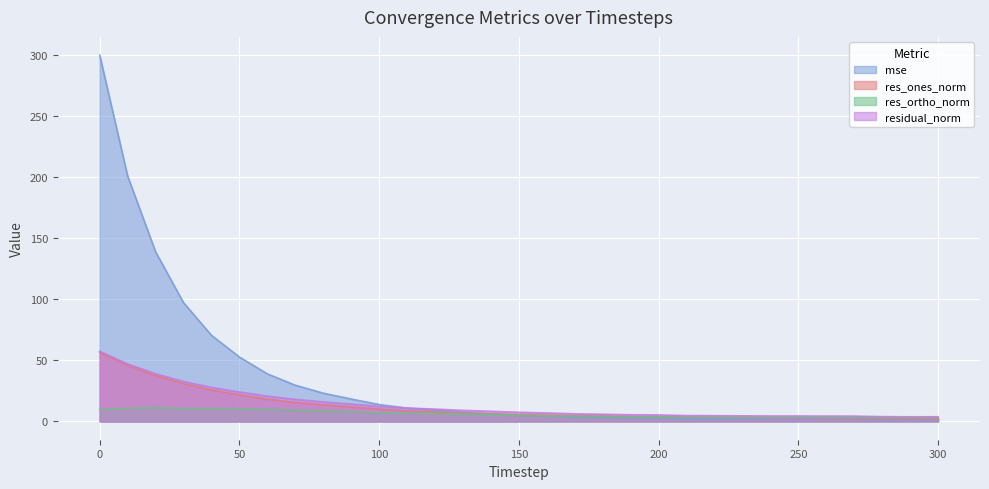

How many data points in residual_norm are above 7?

16